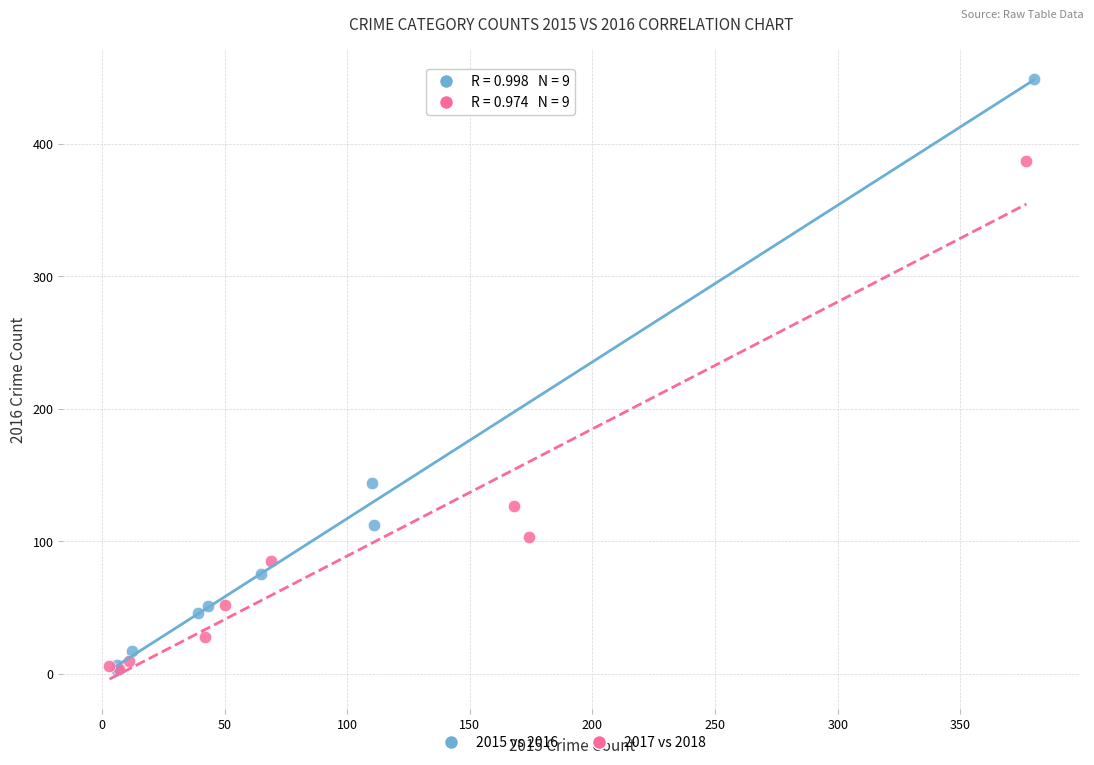

Which series reaches the maximum Y coordinate?

2015 vs 2016